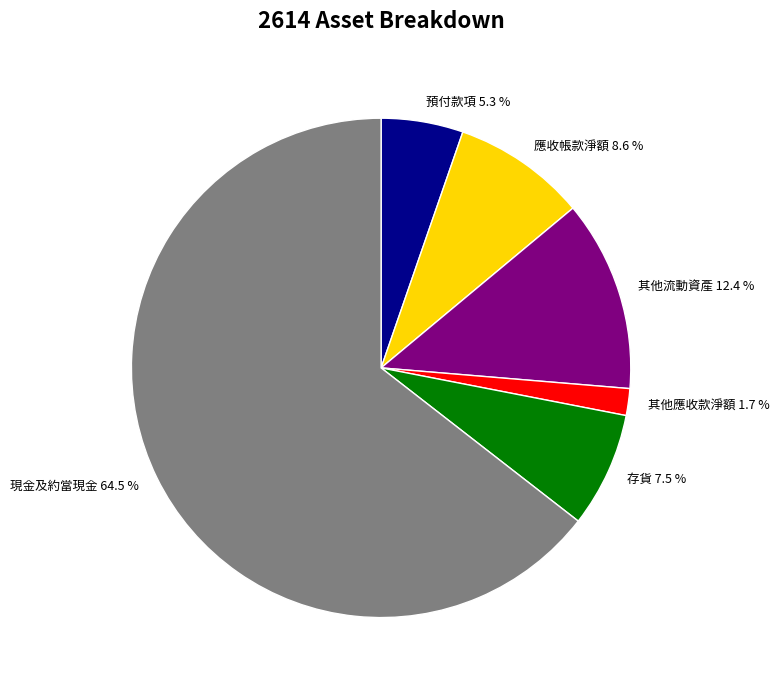

What percentage is NOT represented by 現金及約當現金?

35.5%